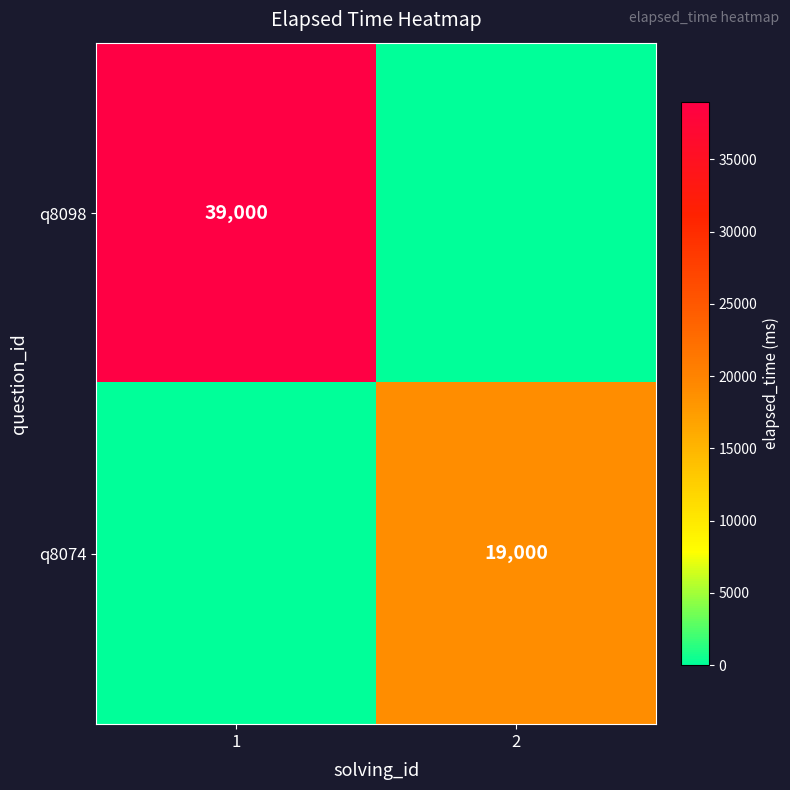

True or false: q8074 has a value of 12469 at 2.

False